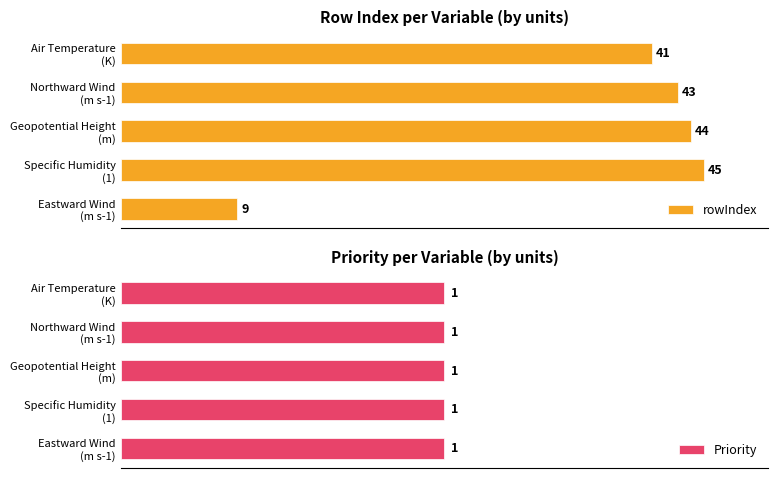

List the series in order of their peak value, lowest first.

Priority, rowIndex